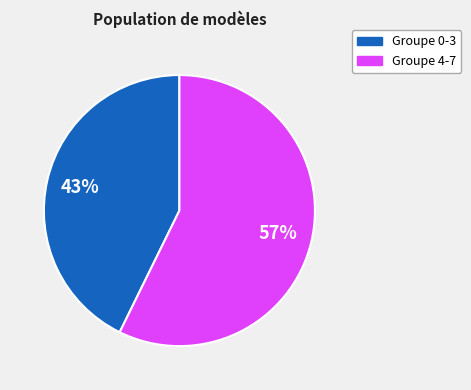

Is there any slice that represents more than half of the pie?

Yes